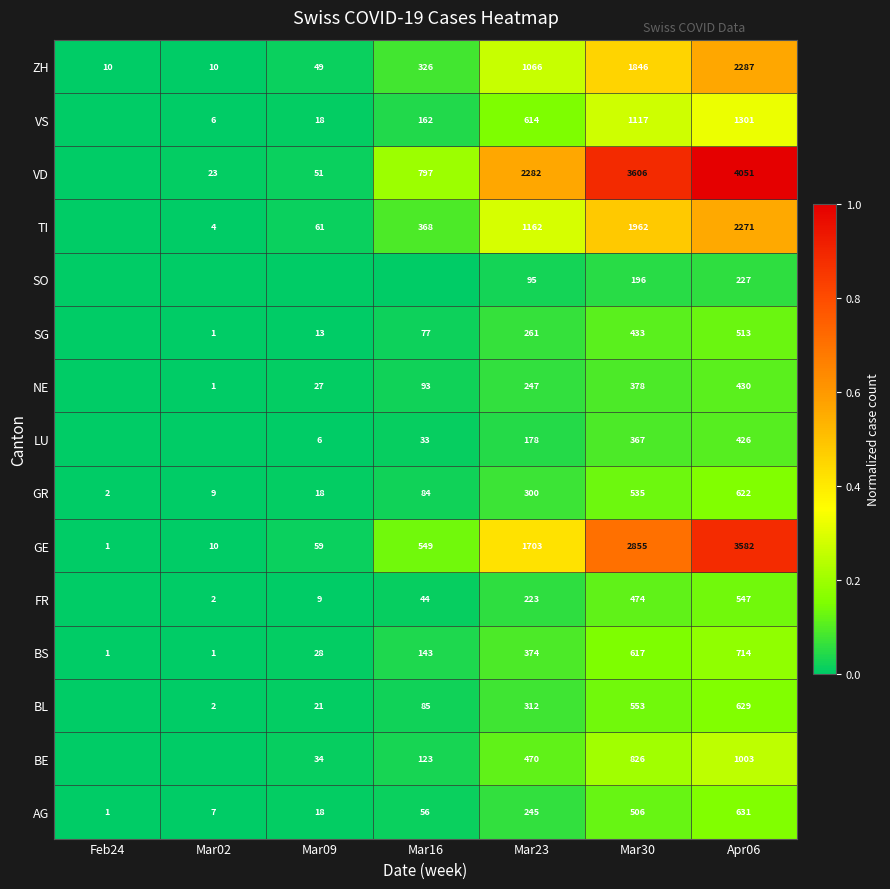

What is the total value across all series at Mar09?

0.1